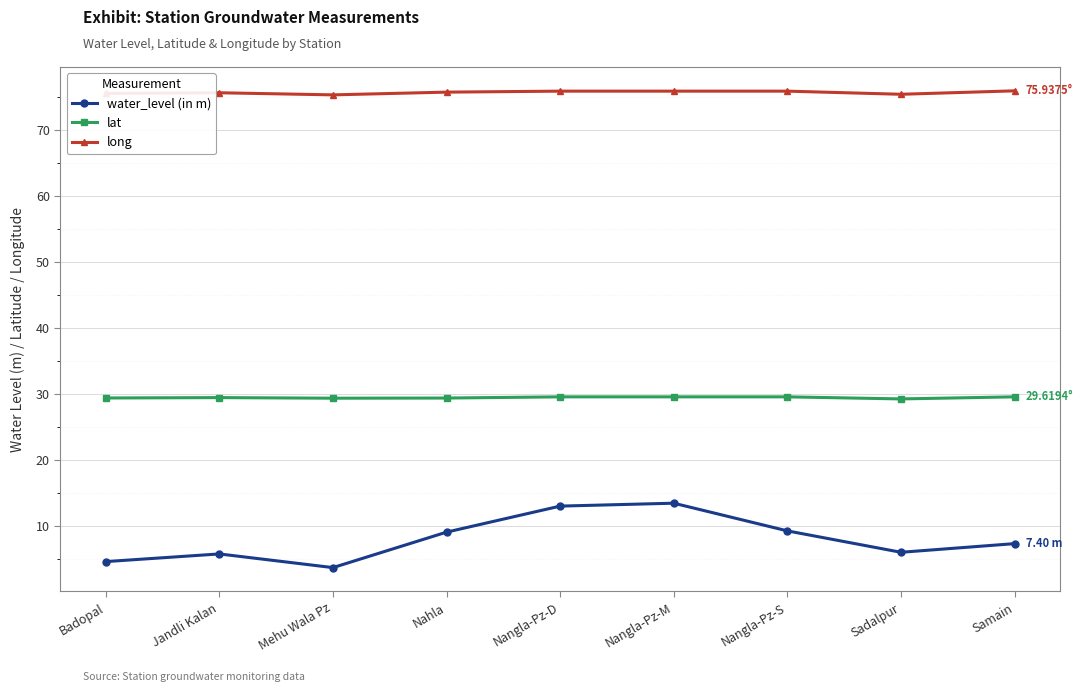

Count the lat values in the range 29 to 30.

9